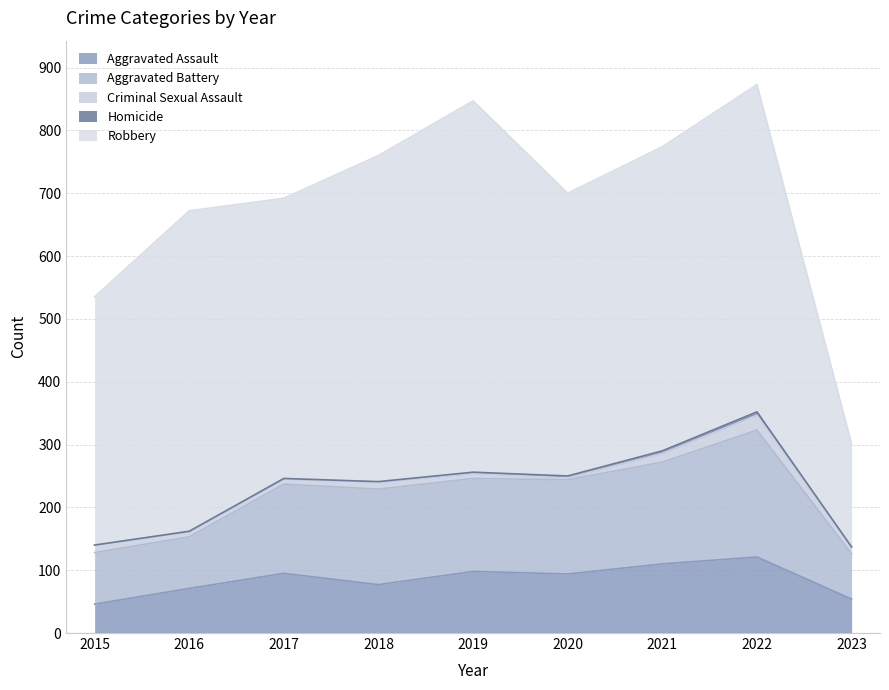

Is it true that Aggravated Assault equals 94 at 2020?

True